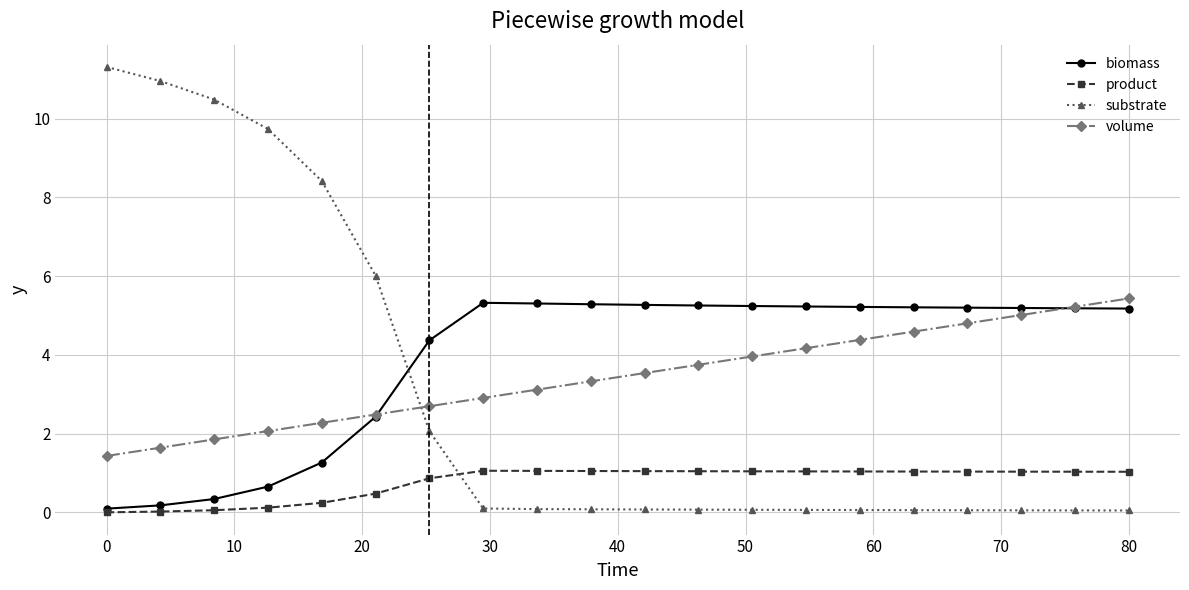

How many intersections are there between volume and substrate?

1